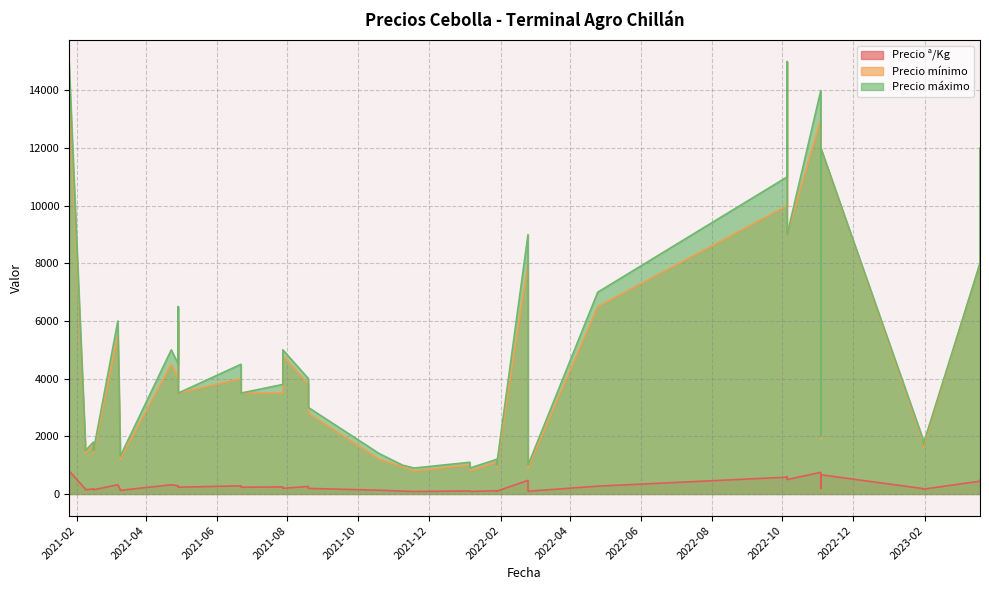

What is the average value of the Precio mínimo series?

4611